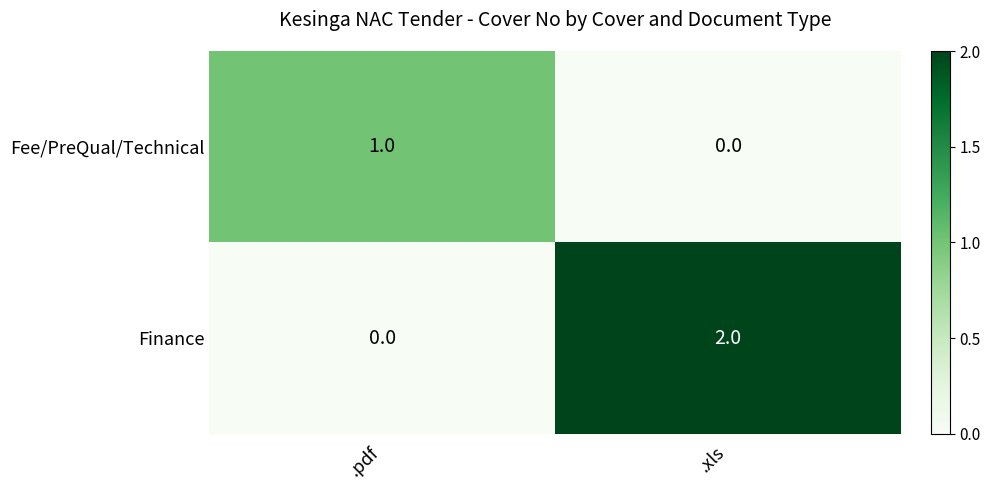

At which category is the sum across all series the highest?

.xls